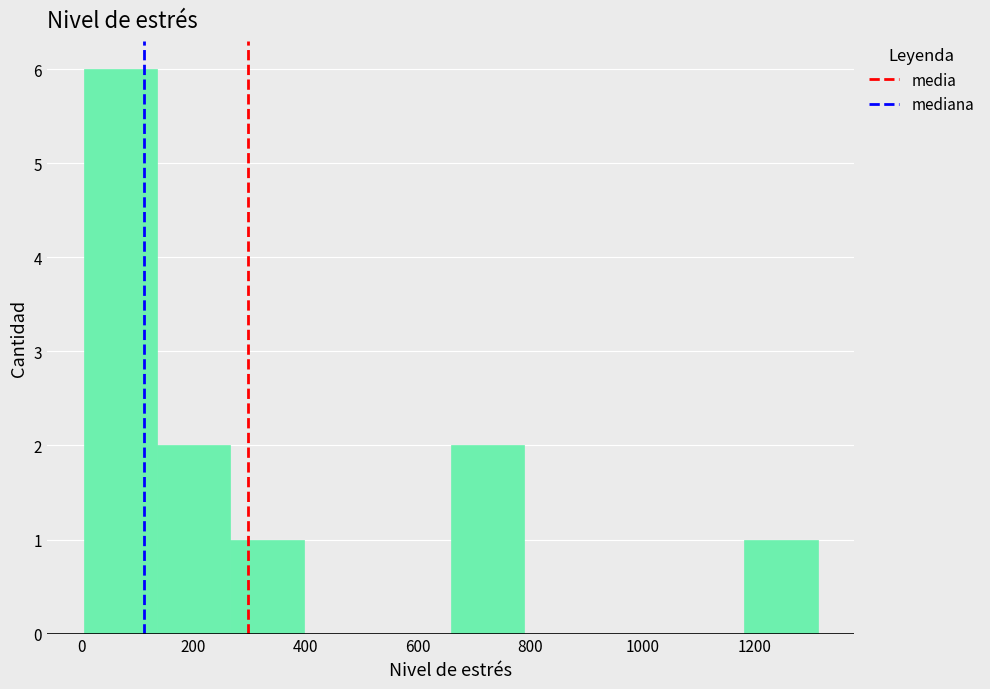

Over which range of the x-axis is the bar tallest?

0 to 140